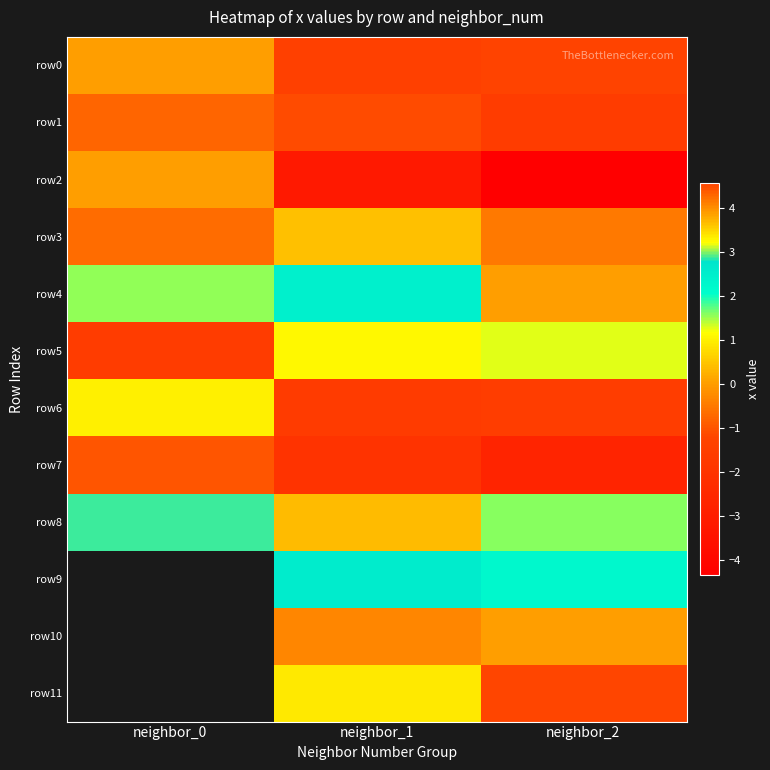

What is the average value of the row0 series?

-0.9